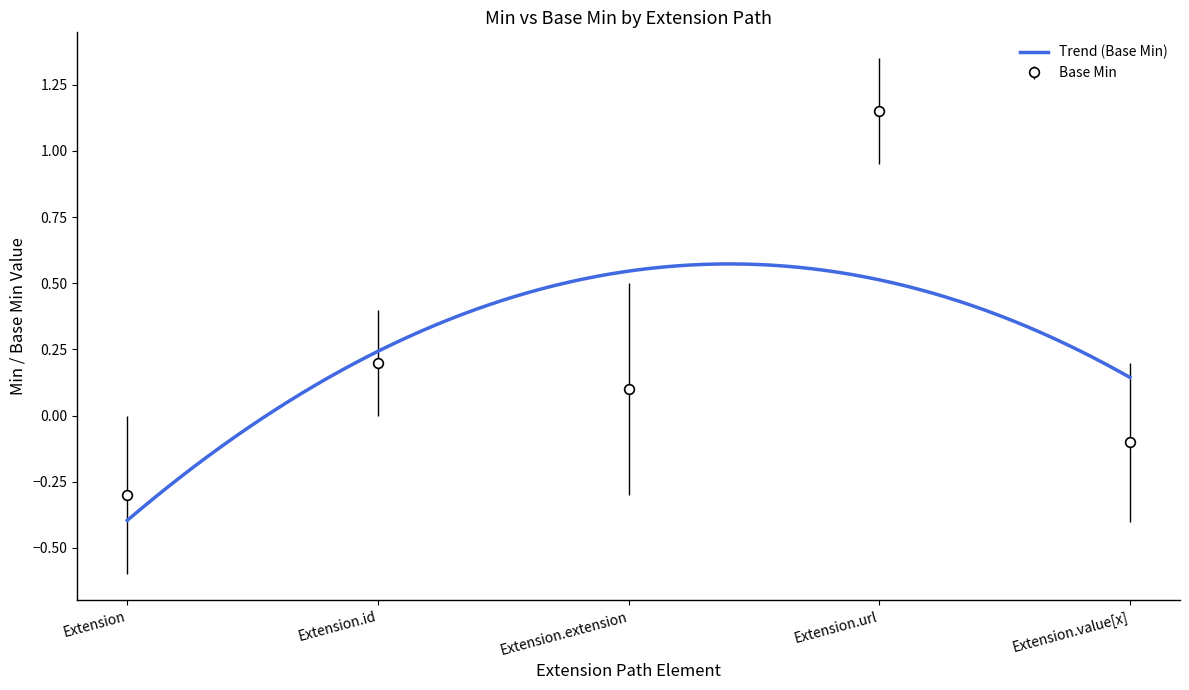

At which label does Base Min first exceed 0?

Extension.id